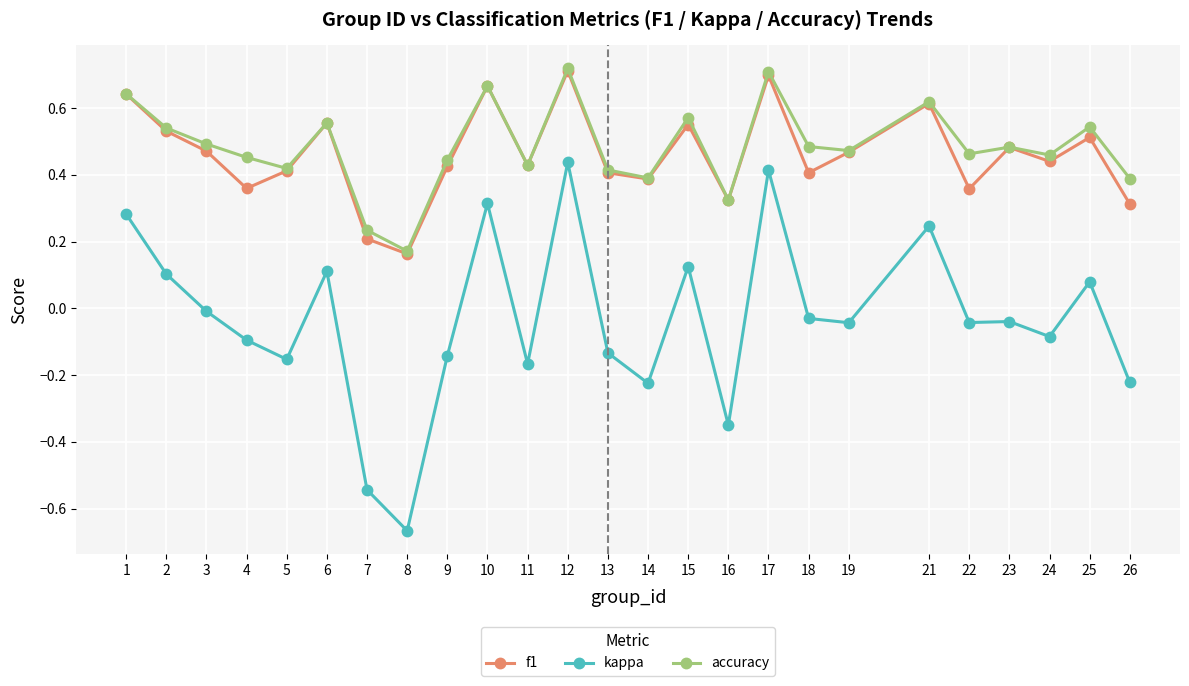

At which category does the chart reach its minimum across all series?

8